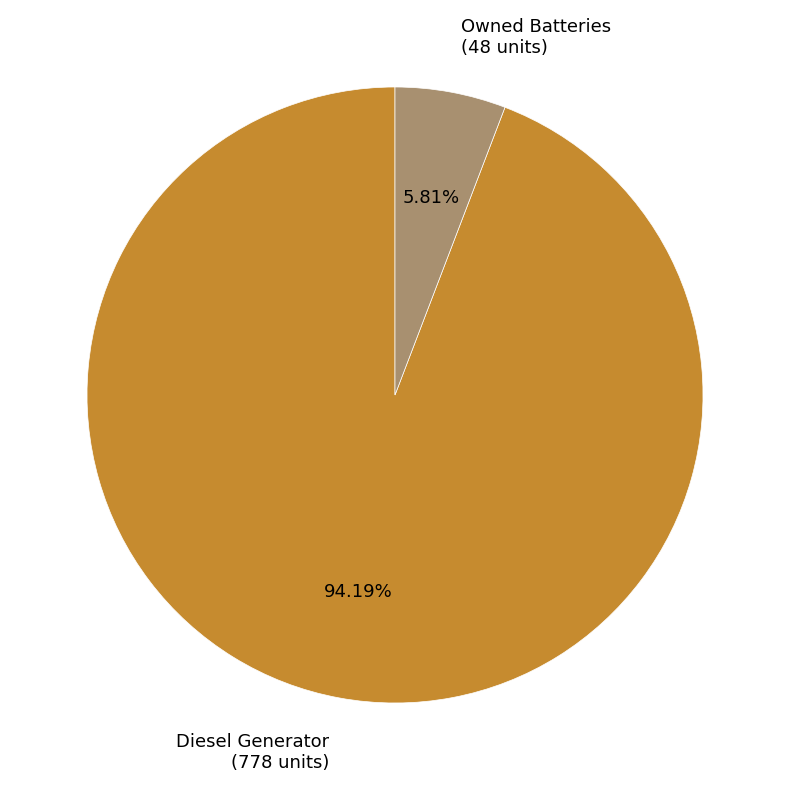

How many segments does this pie chart have?

2